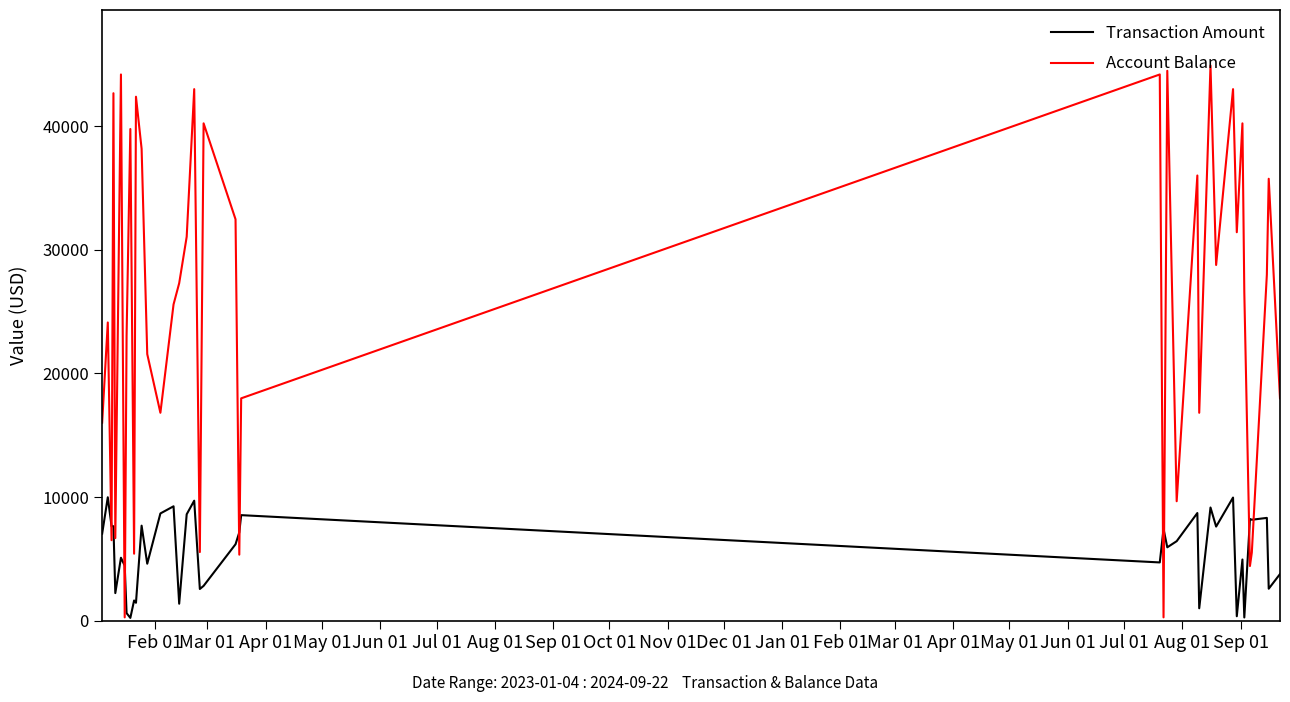

Which series has the largest total across all categories?

Account Balance